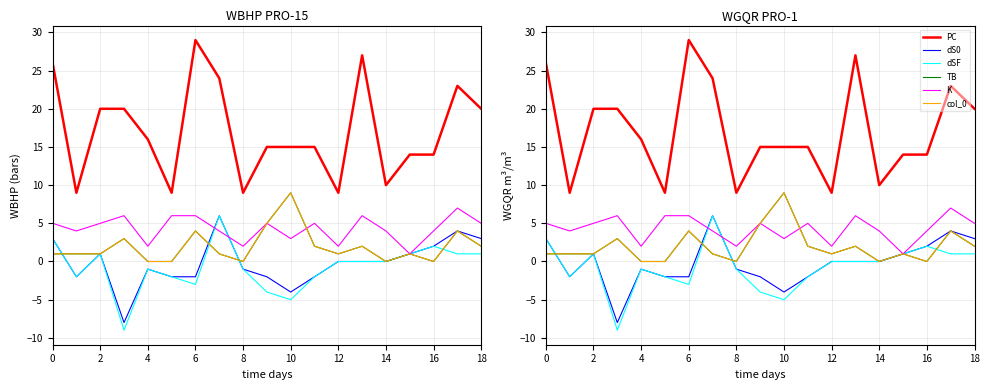

What is the sum of all dS0 values?

-4